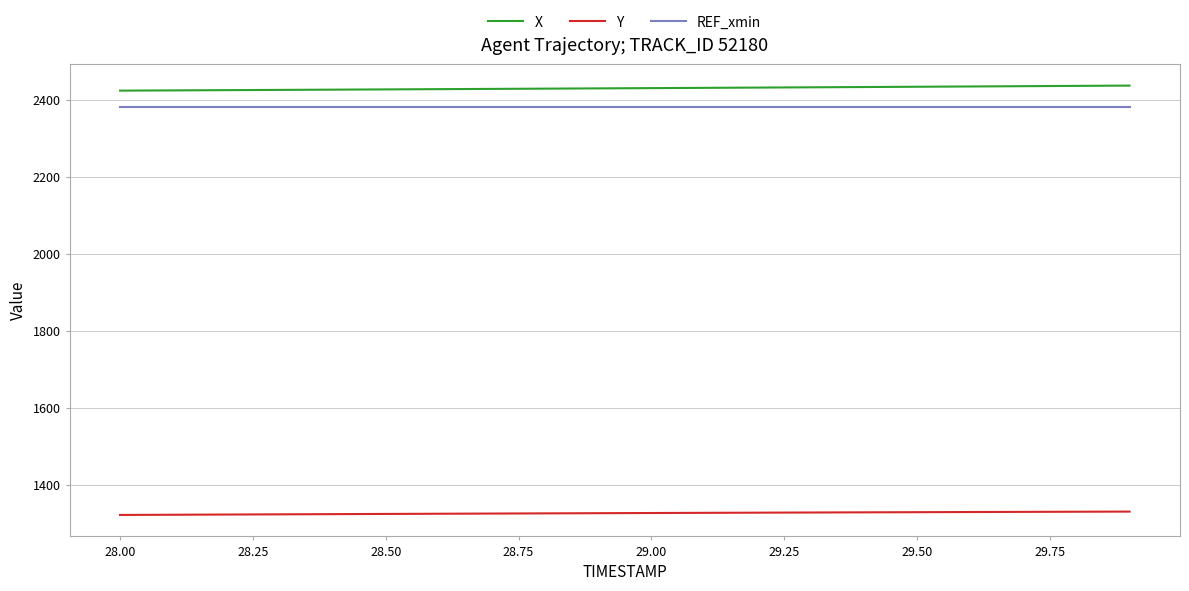

What is the minimum value for Y?

1321.6